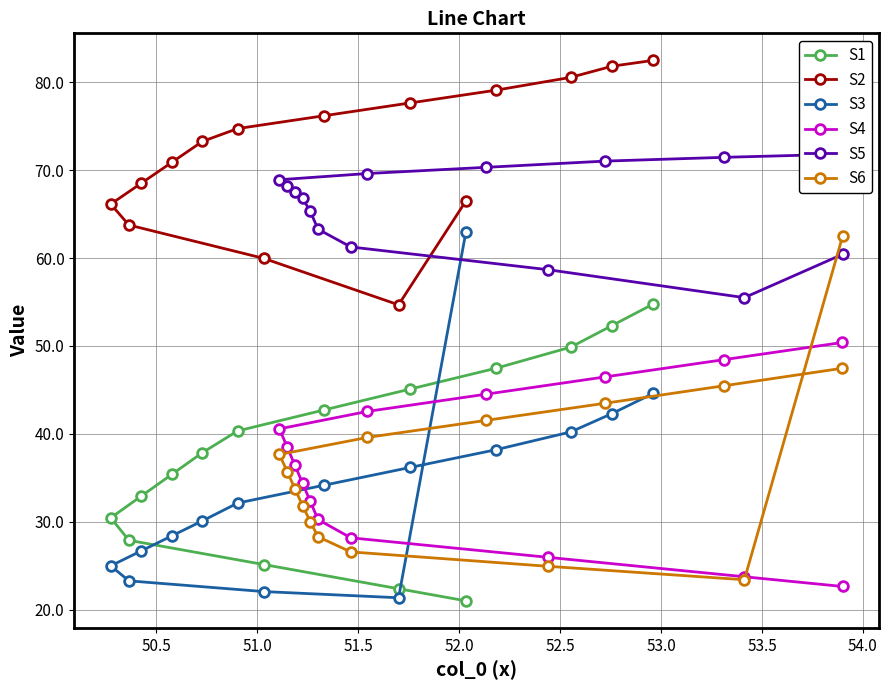

True or false: S4 and S2 cross at least once.

False